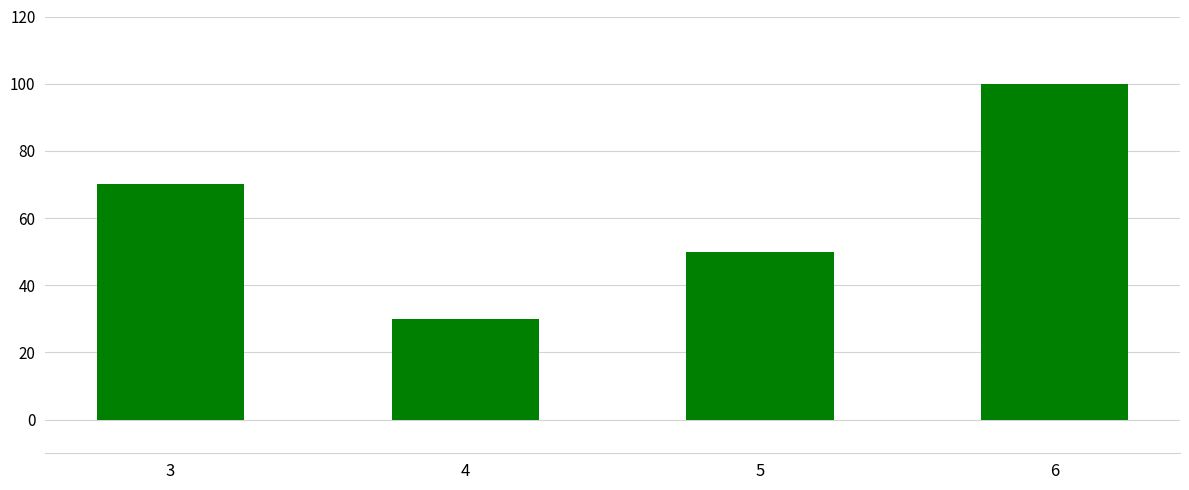

What is the sum of all values?

250